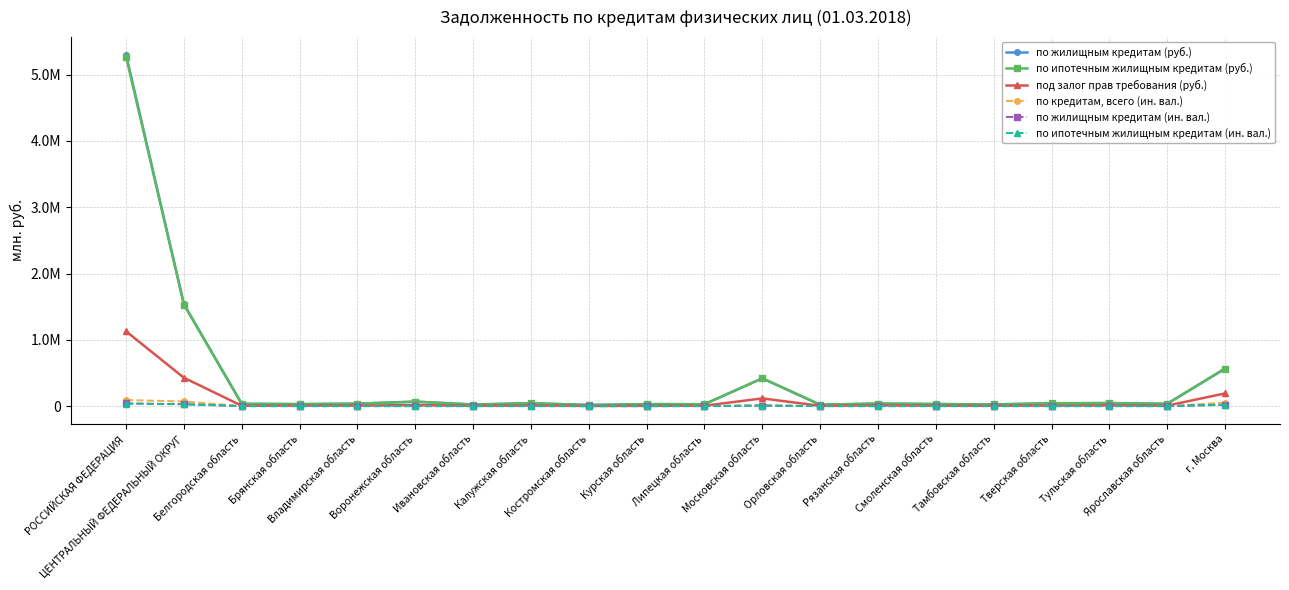

What are all the series names shown in the legend?

по жилищным кредитам (руб.), по ипотечным жилищным кредитам (руб.), под залог прав требования (руб.), по кредитам, всего (ин. вал.), по жилищным кредитам (ин. вал.), по ипотечным жилищным кредитам (ин. вал.)